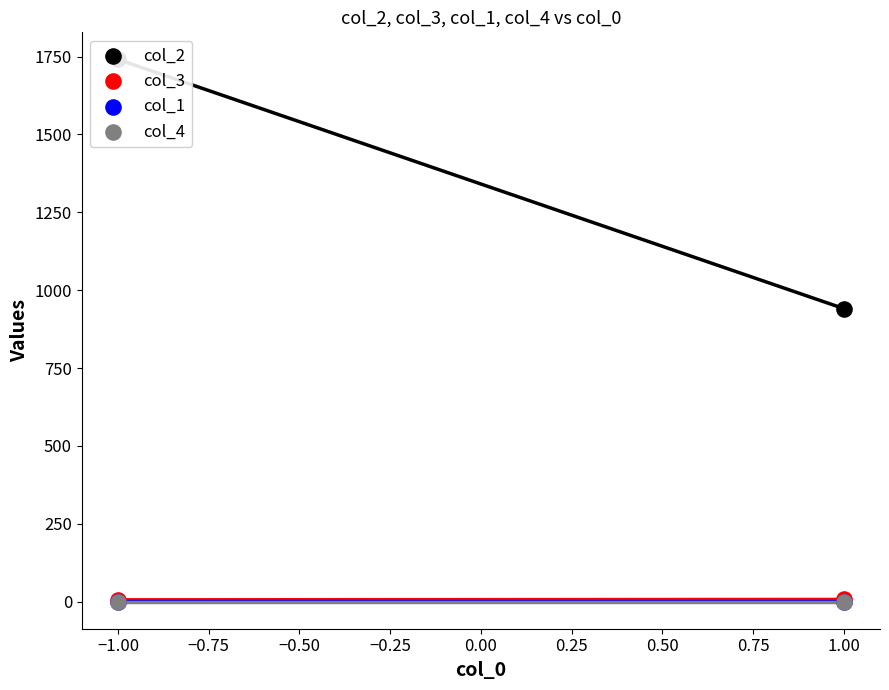

What are all the series names shown in the legend?

col_2, col_3, col_1, col_4